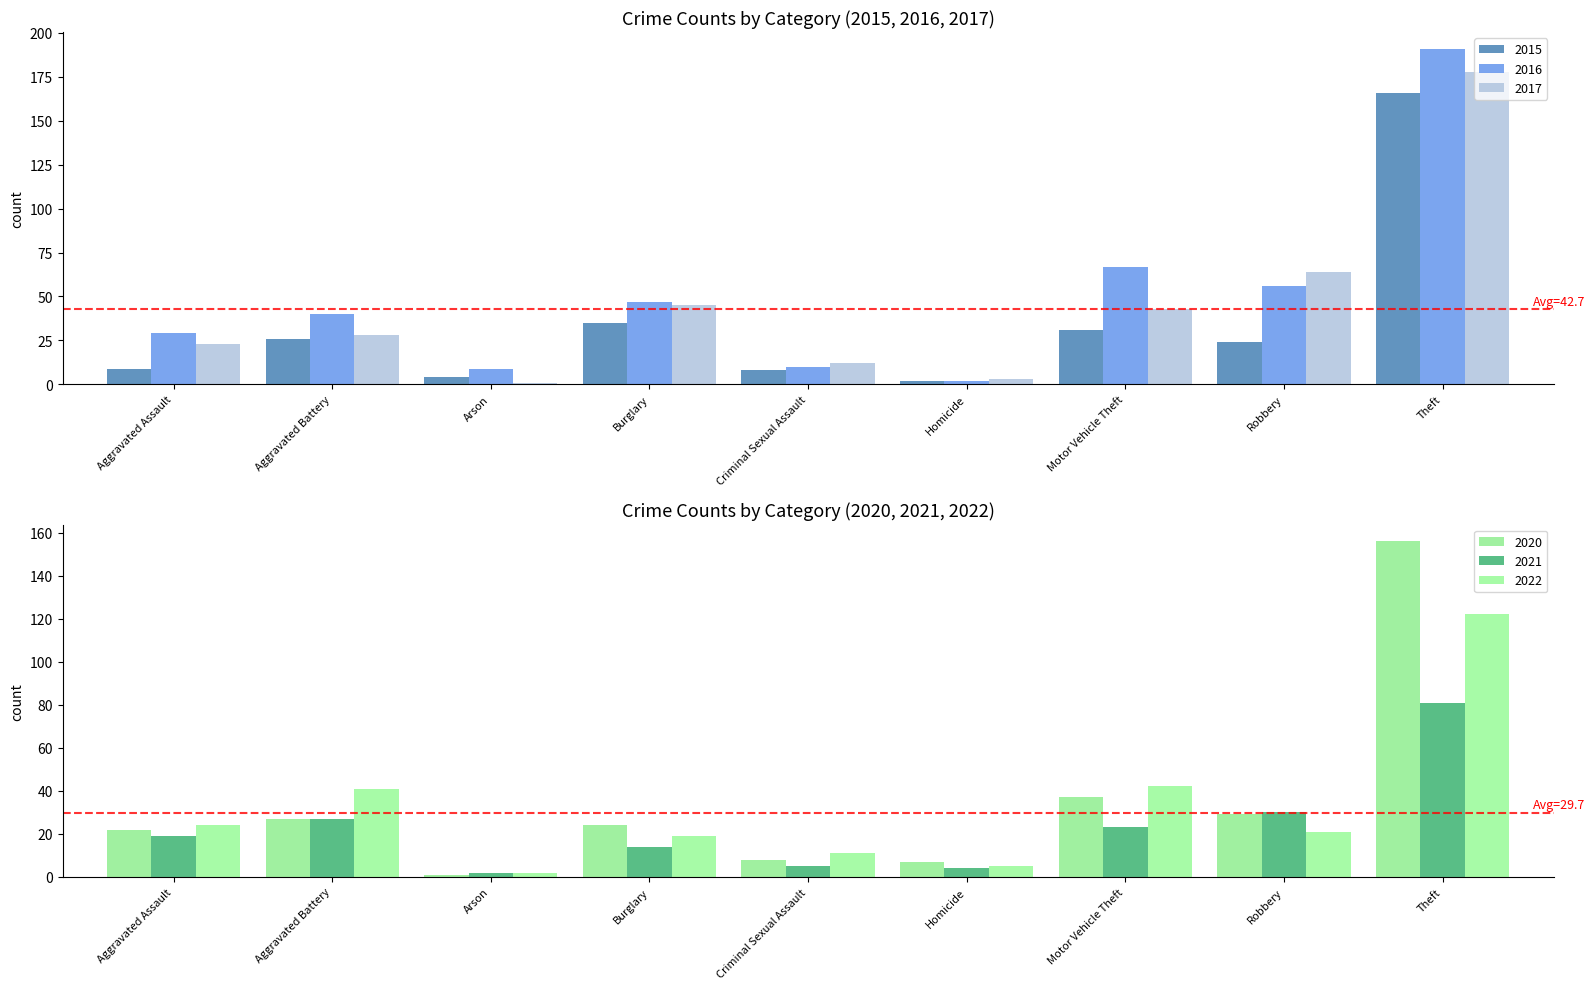

Which series has the largest range (max minus min)?

2016